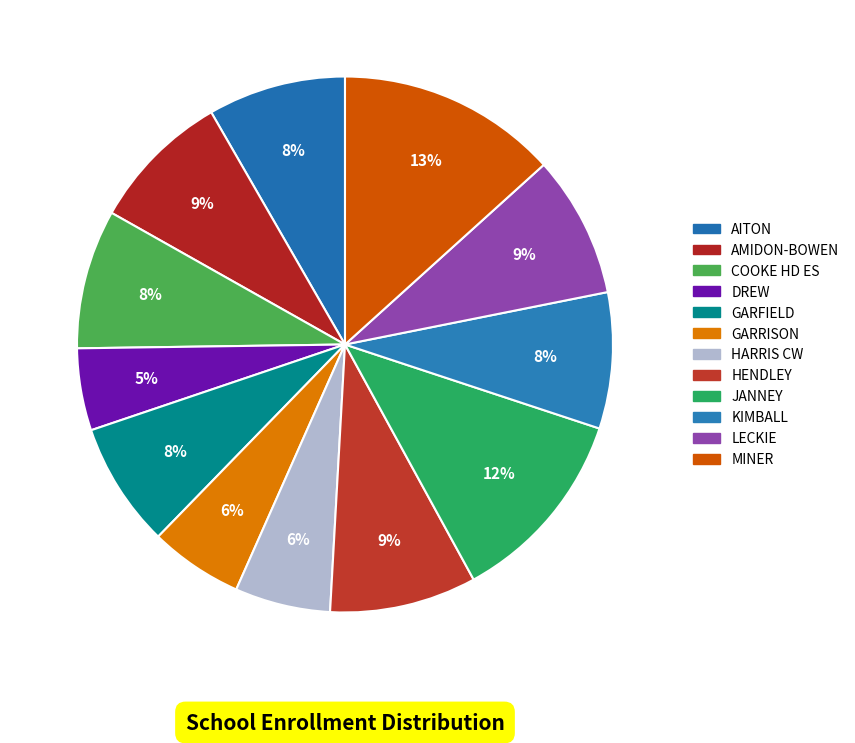

To the nearest percent, what percentage of the pie is MINER?

13%